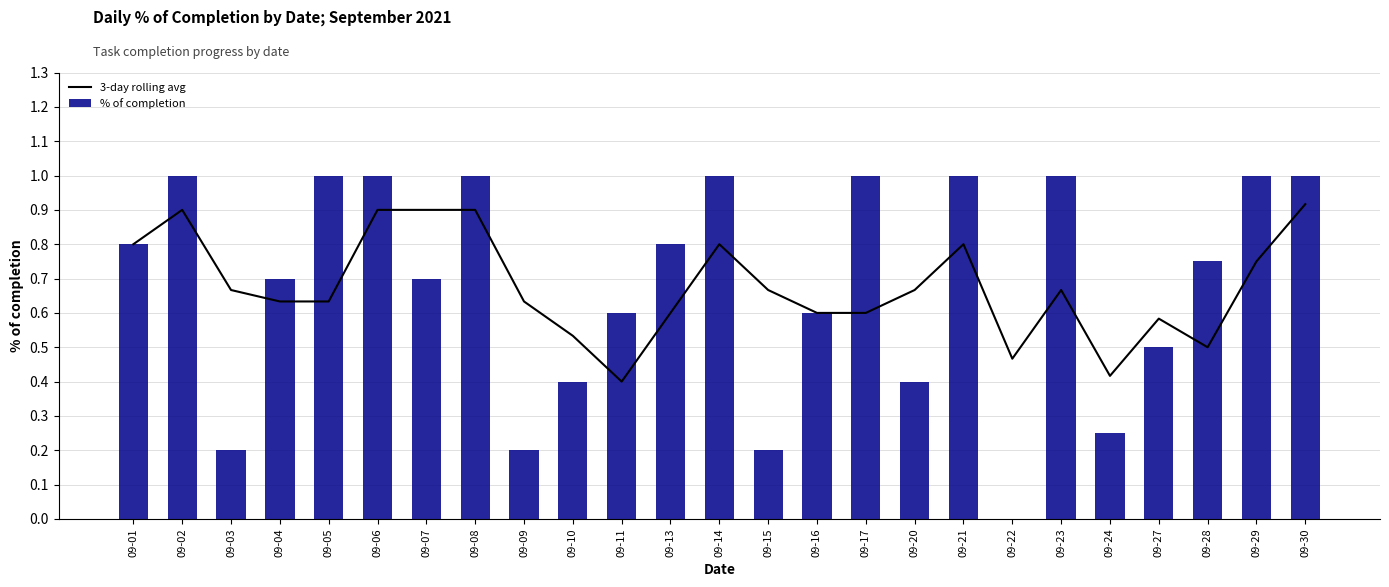

What is the total value across all series at 09-13?

1.4